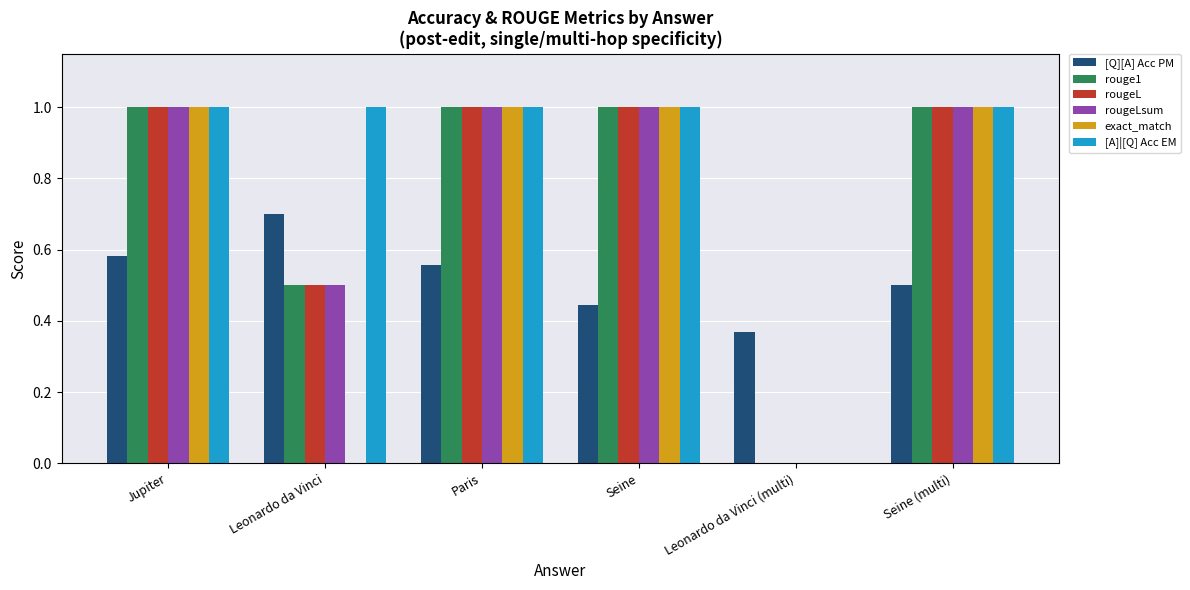

The value of exact_match at Seine is 1.6. True or false?

False